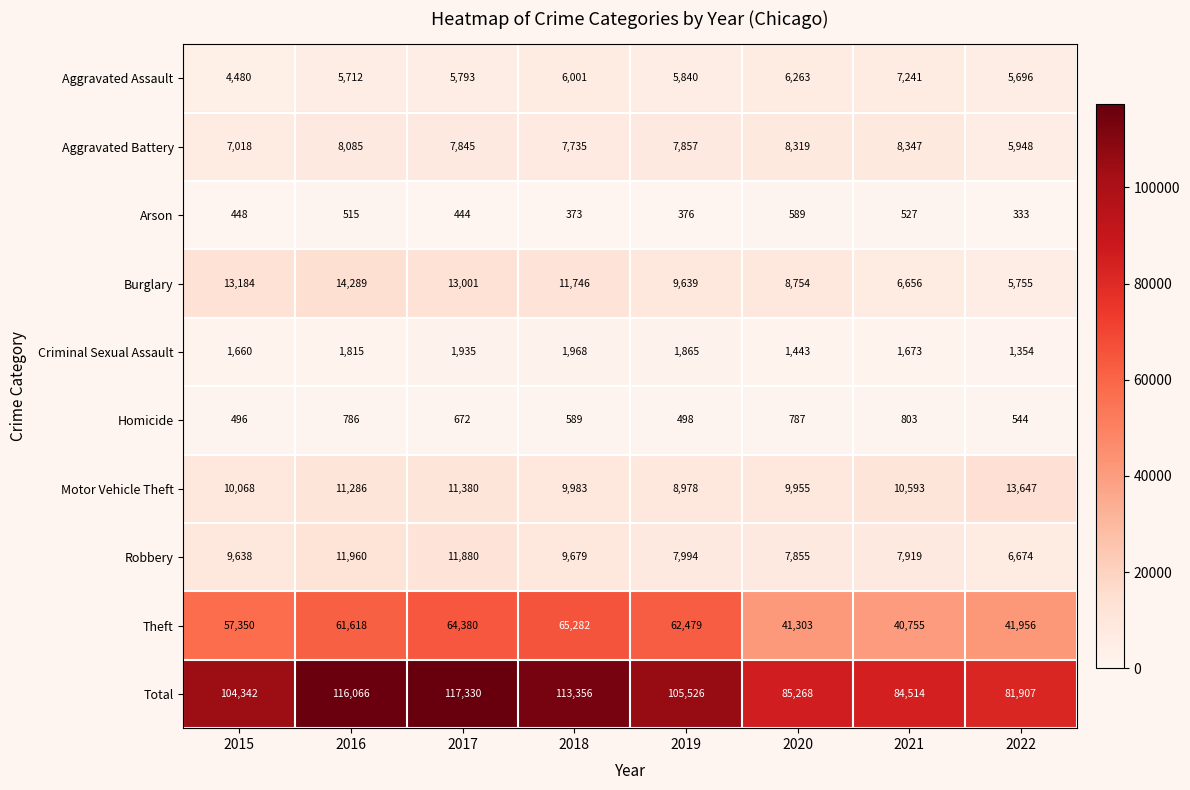

What is the maximum value for Theft?

65282